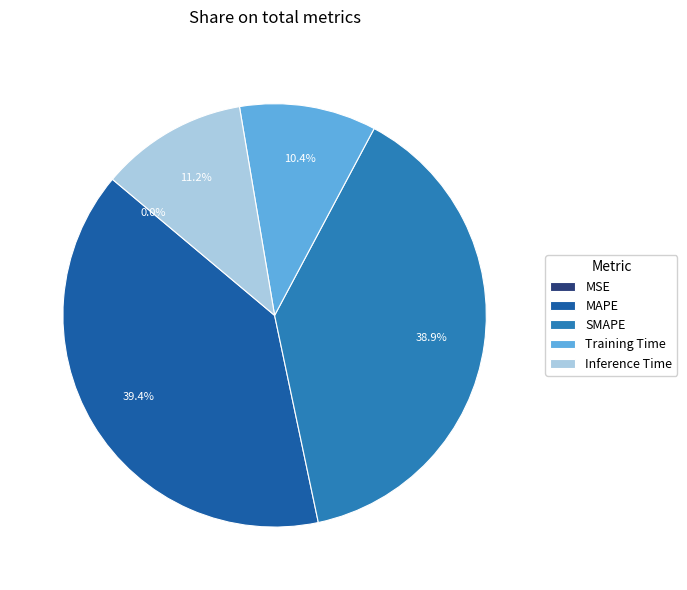

How much of the chart is everything except Training Time?

89.6%